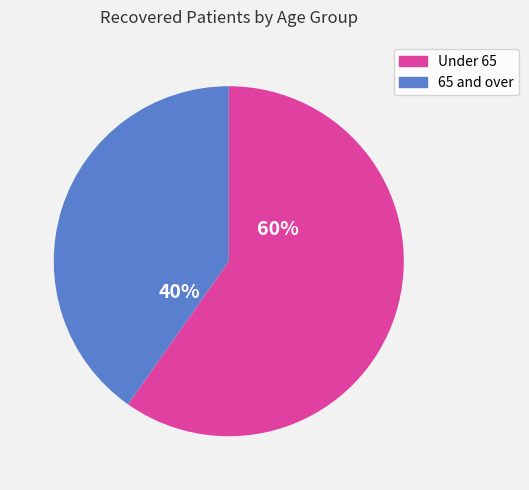

Is there any slice that represents more than half of the pie?

Yes